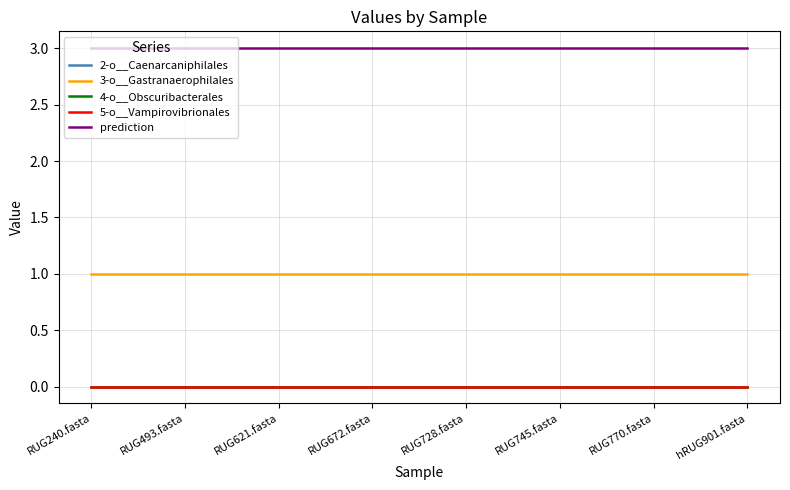

Does the chart have visible grid lines?

Yes